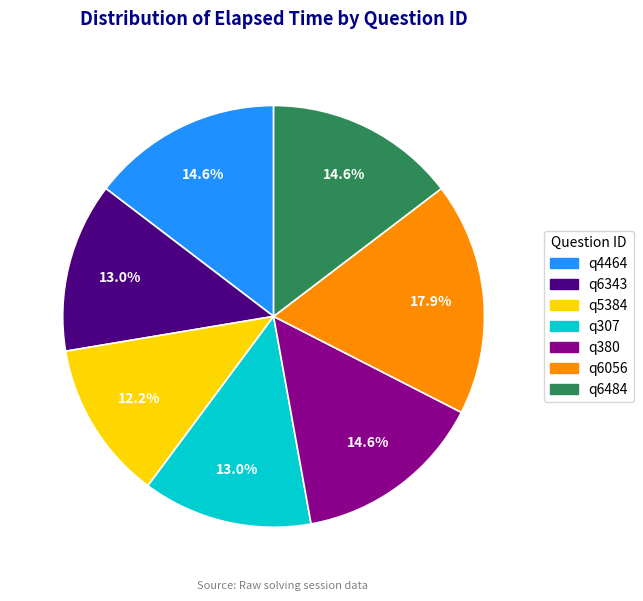

To the nearest percent, what is the combined percentage of q5384 and q6484?

27%